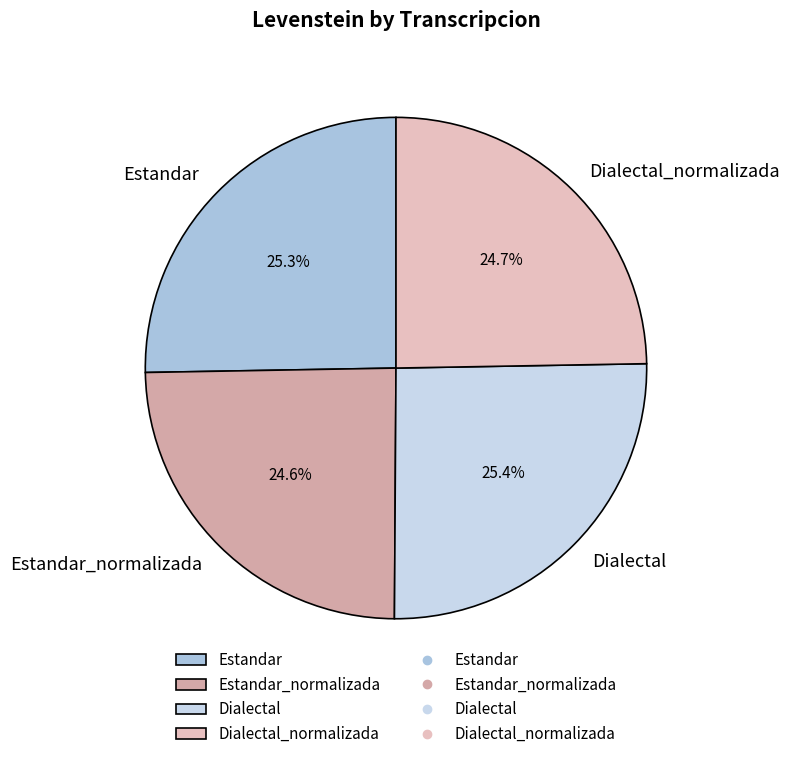

What portion of the pie excludes Estandar_normalizada?

75.4%